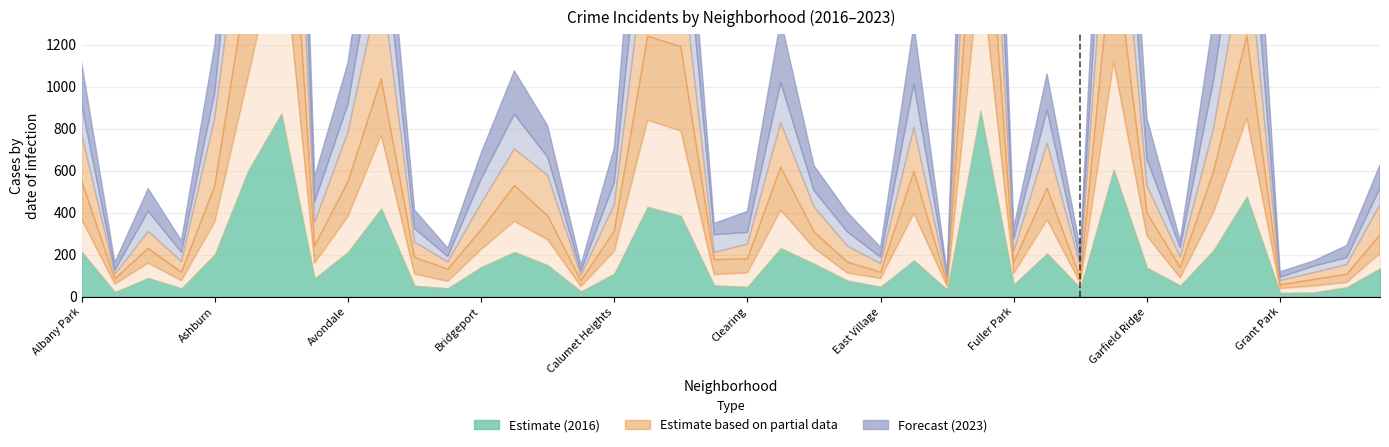

What is the greatest value displayed?

5357